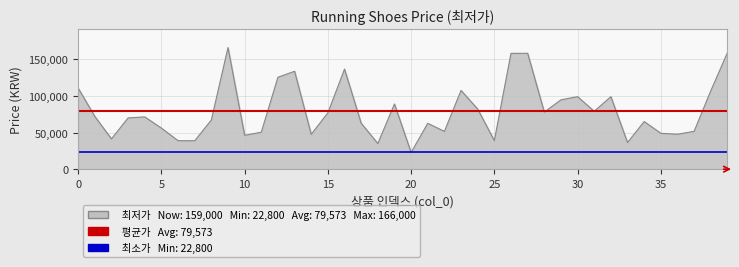

Is it true that the value at 35 is 65842?

False